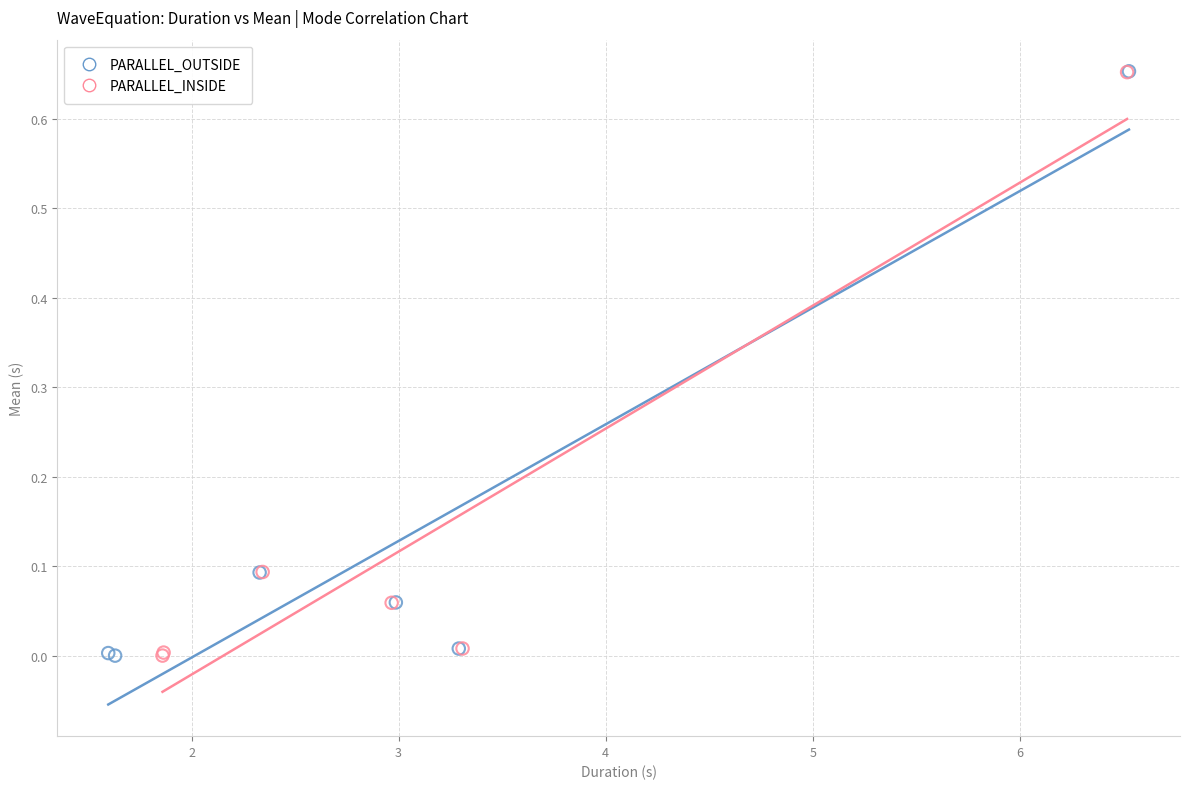

Which series has the widest spread of Y values?

PARALLEL_OUTSIDE